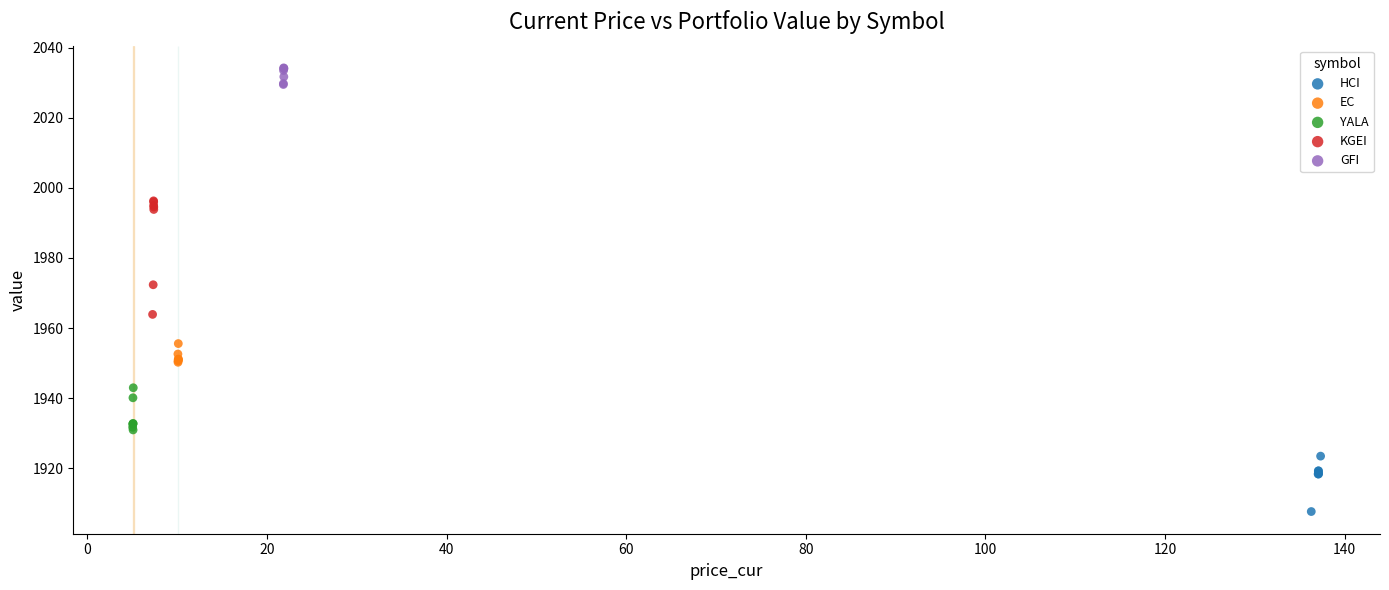

Which series reaches the minimum Y coordinate?

HCI